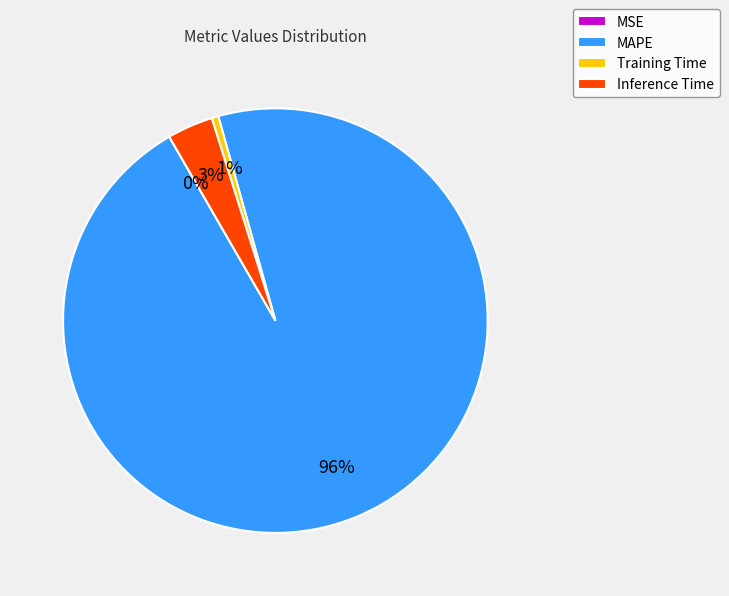

To the nearest percent, what percentage of the pie is Inference Time?

3%